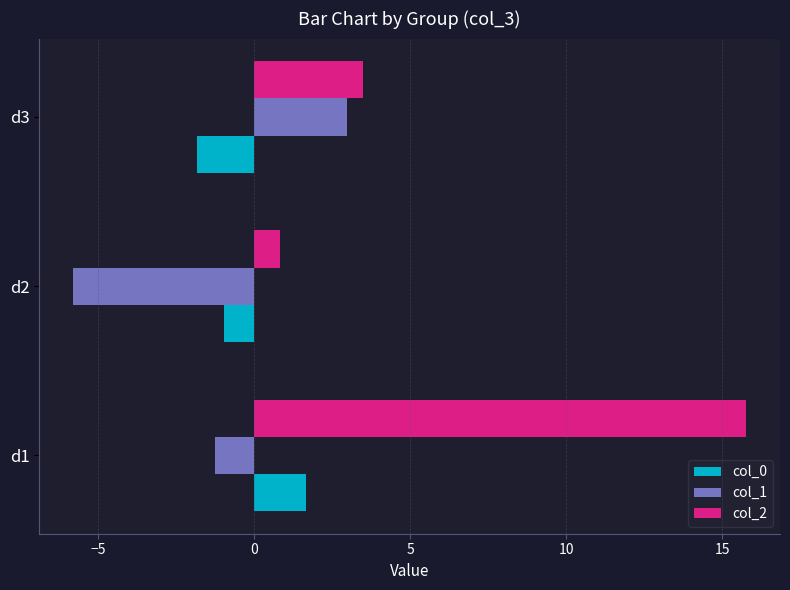

List the series in order of their peak value, highest first.

col_2, col_1, col_0